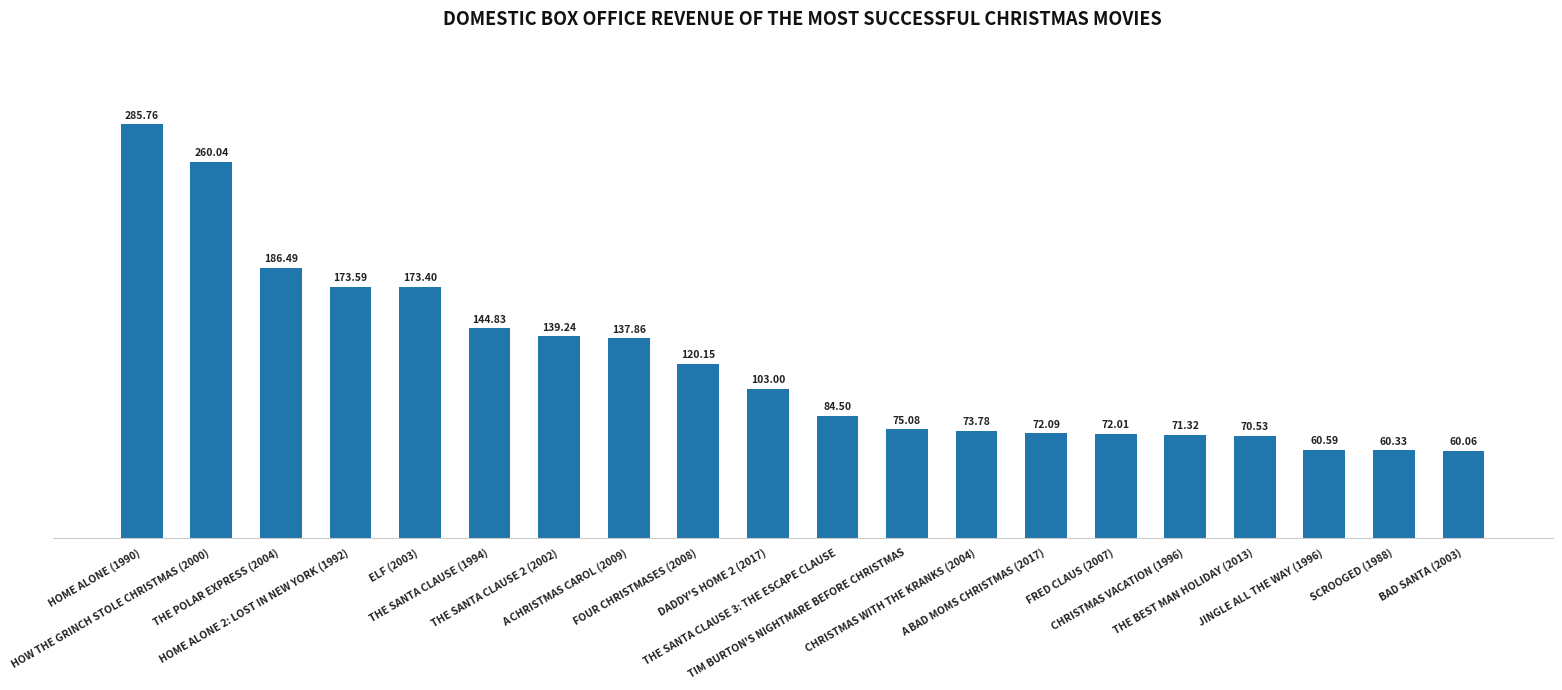

How many bars are there in total?

20